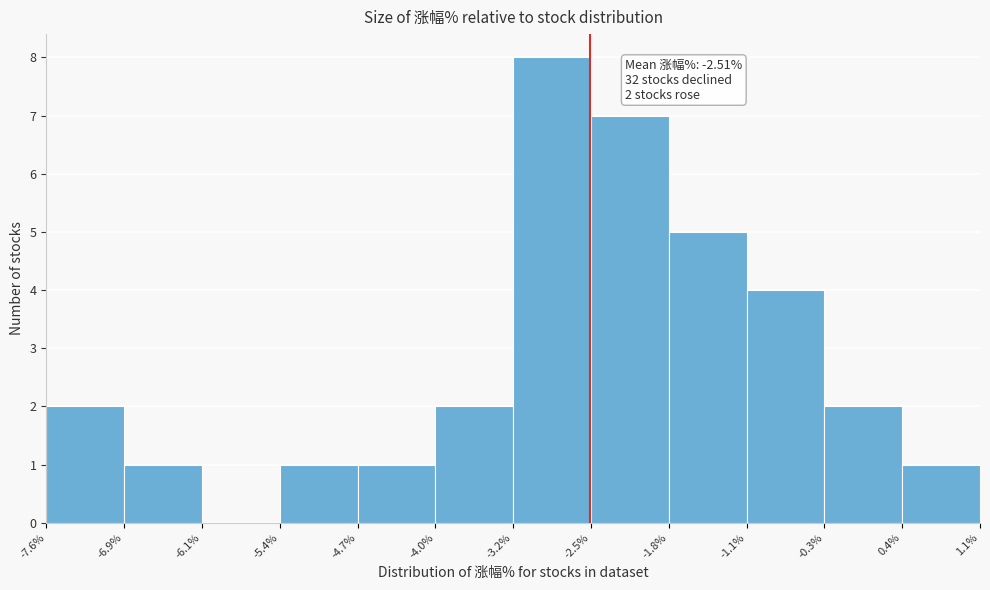

Over which range of the x-axis is the bar tallest?

-3.2% to -2.5%